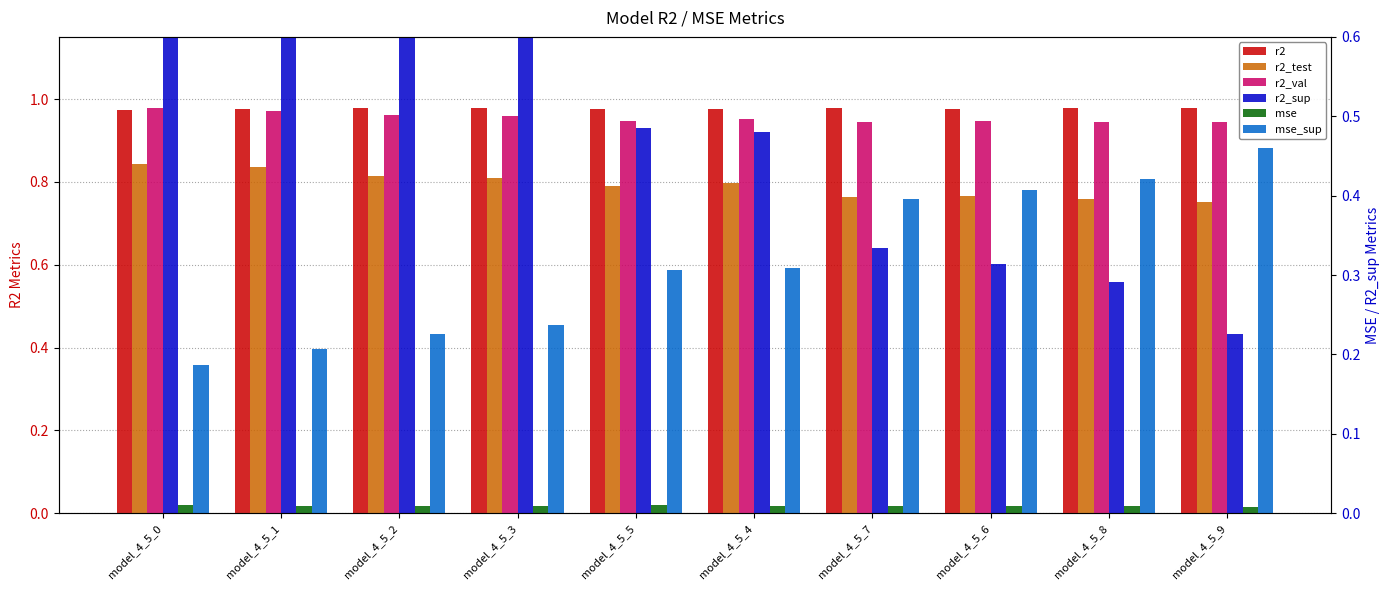

Reading right to left, what are all the values shown in this chart?

r2: model_4_5_9=1.0	model_4_5_8=1.0	model_4_5_6=1.0	model_4_5_7=1.0	model_4_5_4=1.0	model_4_5_5=1.0	model_4_5_3=1.0	model_4_5_2=1.0	model_4_5_1=1.0	model_4_5_0=1.0
r2_test: model_4_5_9=0.8	model_4_5_8=0.8	model_4_5_6=0.8	model_4_5_7=0.8	model_4_5_4=0.8	model_4_5_5=0.8	model_4_5_3=0.8	model_4_5_2=0.8	model_4_5_1=0.8	model_4_5_0=0.8
r2_val: model_4_5_9=0.9	model_4_5_8=0.9	model_4_5_6=0.9	model_4_5_7=0.9	model_4_5_4=1.0	model_4_5_5=0.9	model_4_5_3=1.0	model_4_5_2=1.0	model_4_5_1=1.0	model_4_5_0=1.0
r2_sup: model_4_5_9=0.2	model_4_5_8=0.3	model_4_5_6=0.3	model_4_5_7=0.3	model_4_5_4=0.5	model_4_5_5=0.5	model_4_5_3=0.6	model_4_5_2=0.6	model_4_5_1=0.7	model_4_5_0=0.7
mse: model_4_5_9=0.0	model_4_5_8=0.0	model_4_5_6=0.0	model_4_5_7=0.0	model_4_5_4=0.0	model_4_5_5=0.0	model_4_5_3=0.0	model_4_5_2=0.0	model_4_5_1=0.0	model_4_5_0=0.0
mse_sup: model_4_5_9=0.5	model_4_5_8=0.4	model_4_5_6=0.4	model_4_5_7=0.4	model_4_5_4=0.3	model_4_5_5=0.3	model_4_5_3=0.2	model_4_5_2=0.2	model_4_5_1=0.2	model_4_5_0=0.2